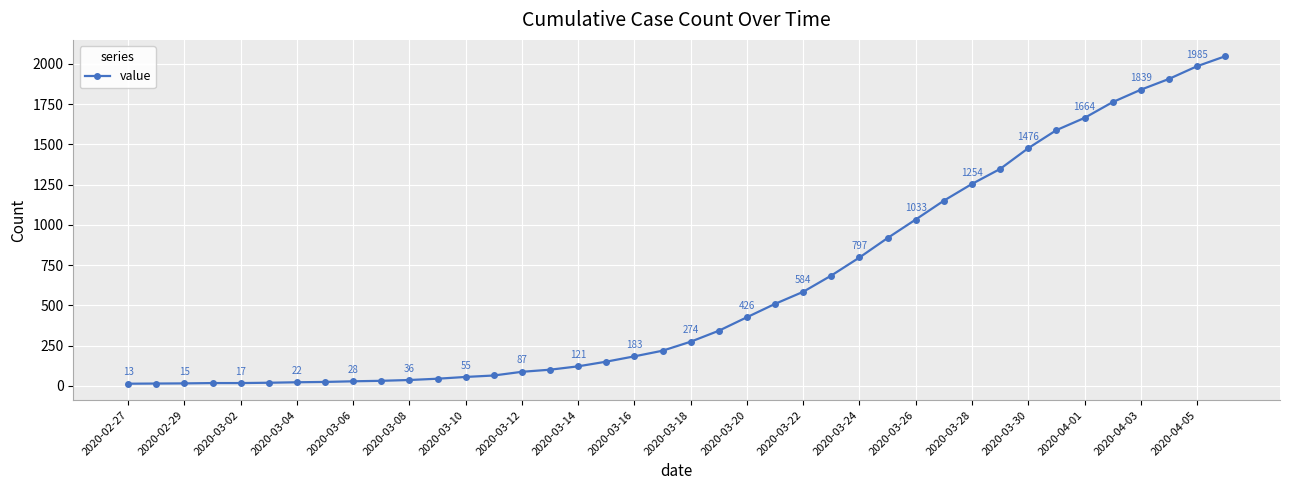

Reading left to right, what are all the values shown in this chart?

13	14	15	17	17	19	22	24	28	31	36	44	55	64	87	100	121	150	183	218	274	342	426	509	584	685	797	918	1033	1150	1254	1347	1476	1588	1664	1762	1839	1906	1985	2047